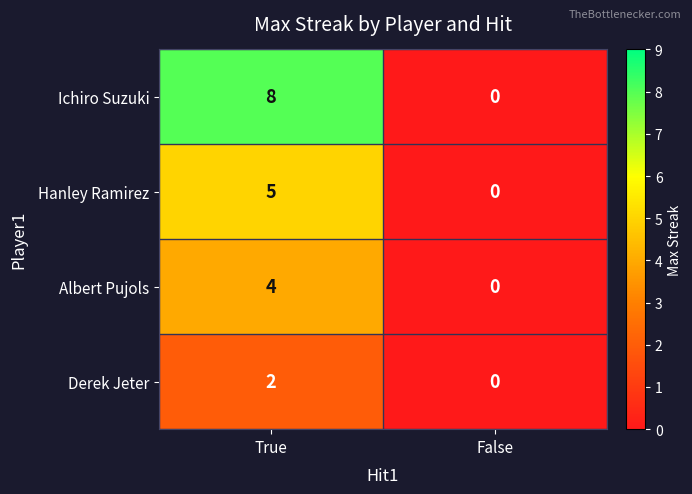

Which series has the largest range (max minus min)?

Ichiro Suzuki